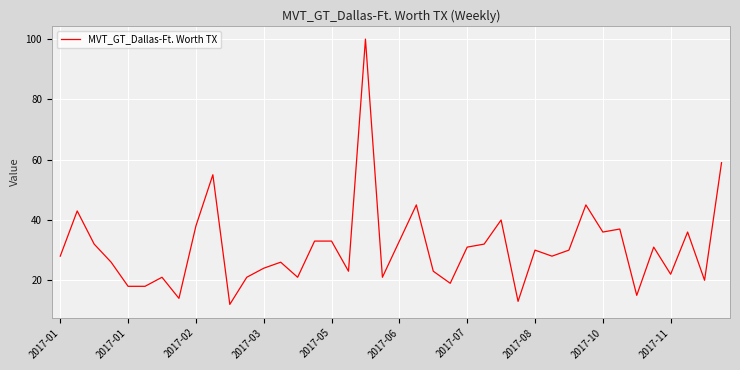

What is the difference between the second highest and minimum values?

47